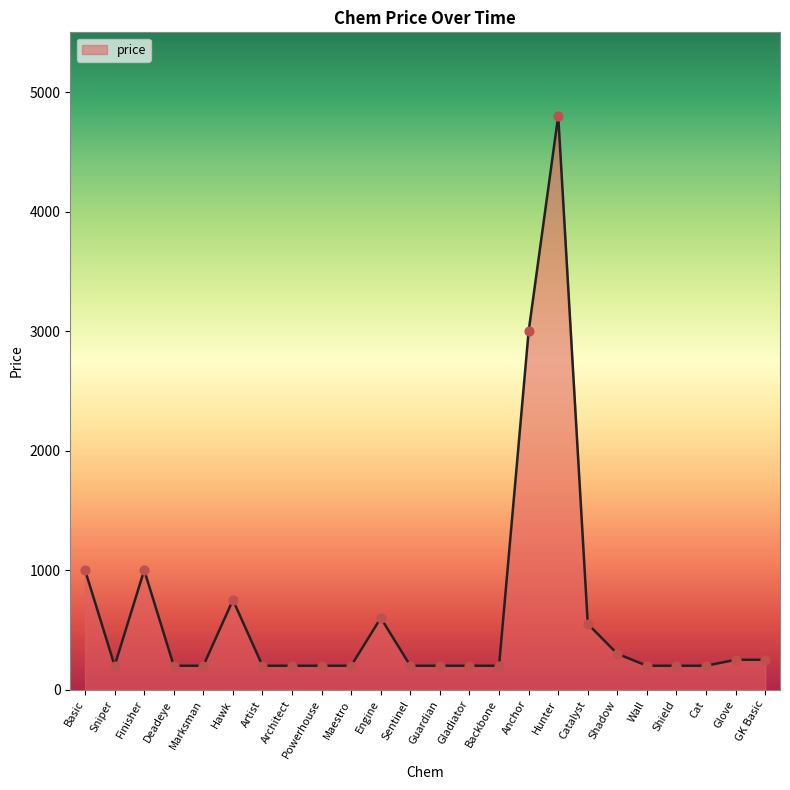

Approximately how many times larger is the value at Deadeye compared to Shield?

1.0